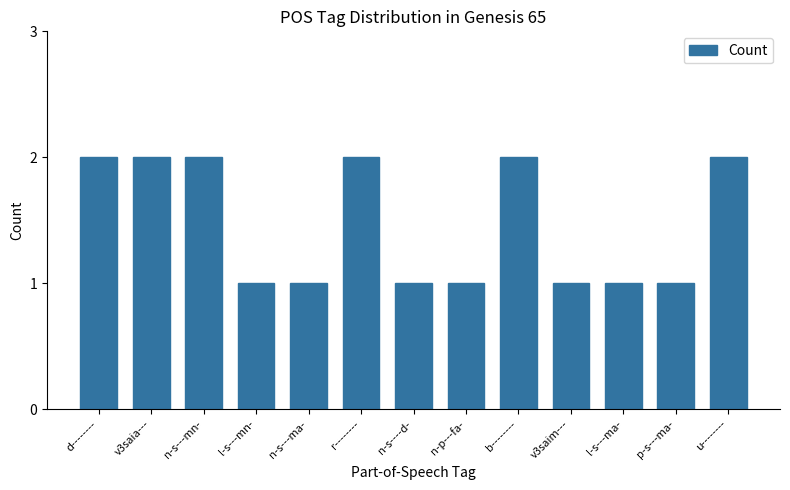

What is the label of the 11th bar from the left?

l-s---ma-